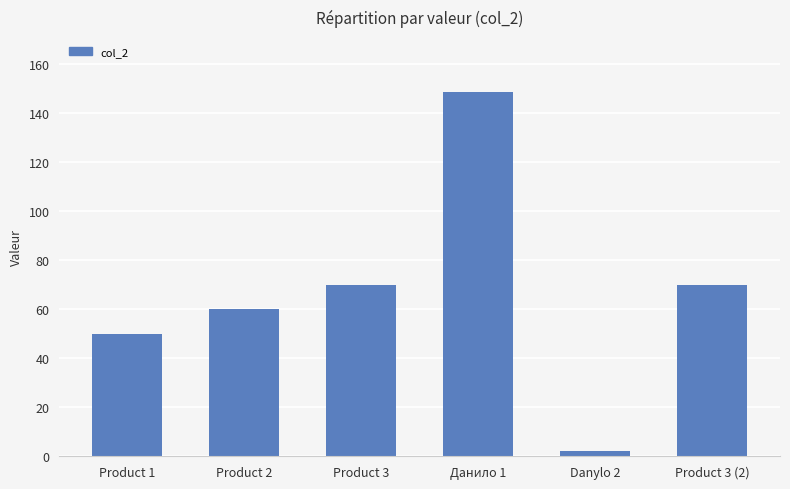

Reading left to right, list all the values displayed in this chart.

50.0	60.0	70.0	148.8	2.3	70.0